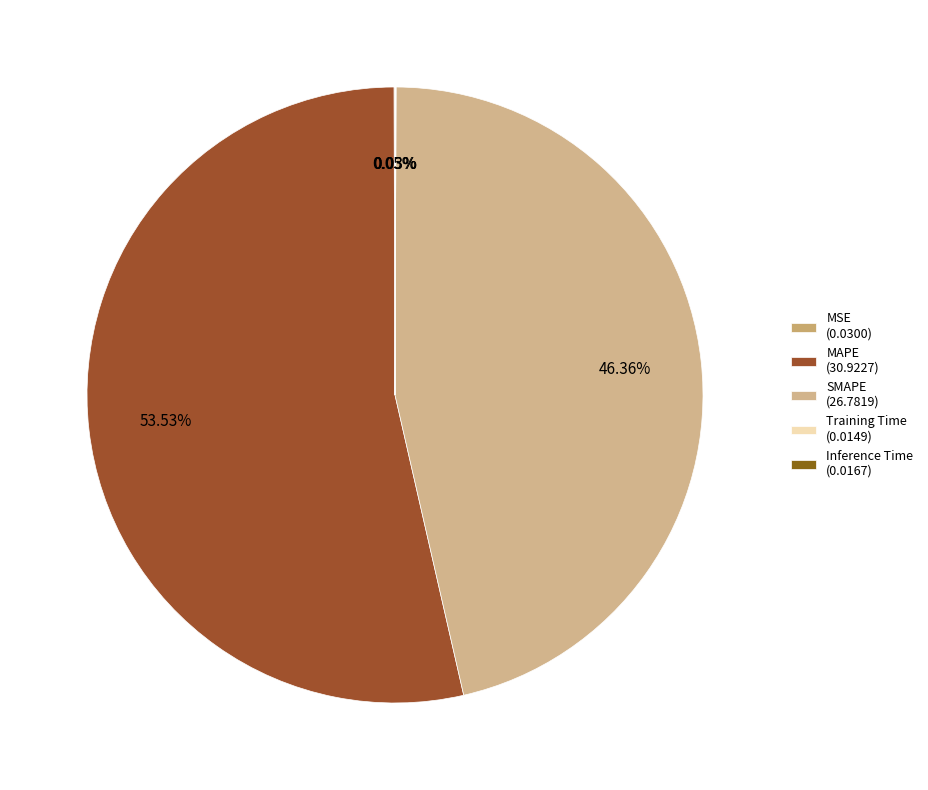

Does any single category account for the majority?

Yes